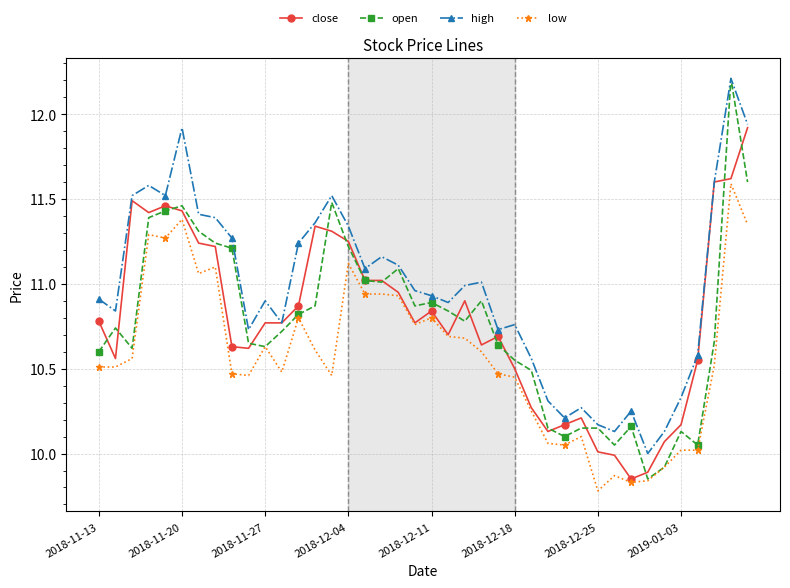

Which series has the largest total across all categories?

high